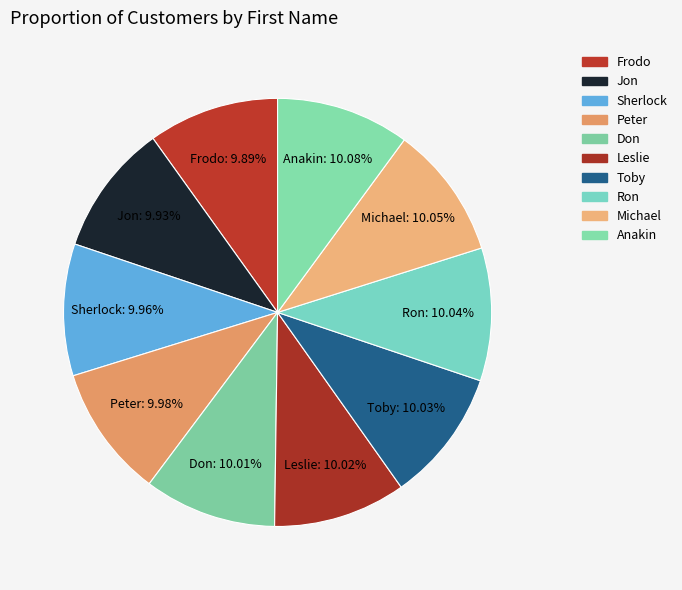

How many slices are in this pie chart?

10